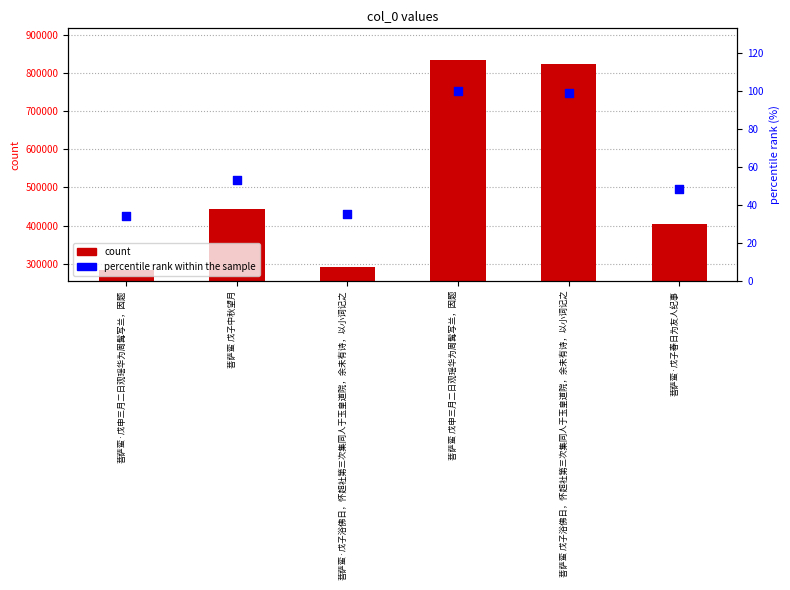

Which series has the widest spread of Y values?

col_0